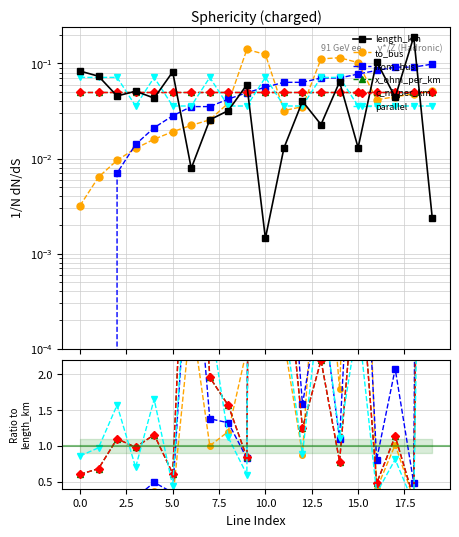

How many lines are shown in the chart?

6